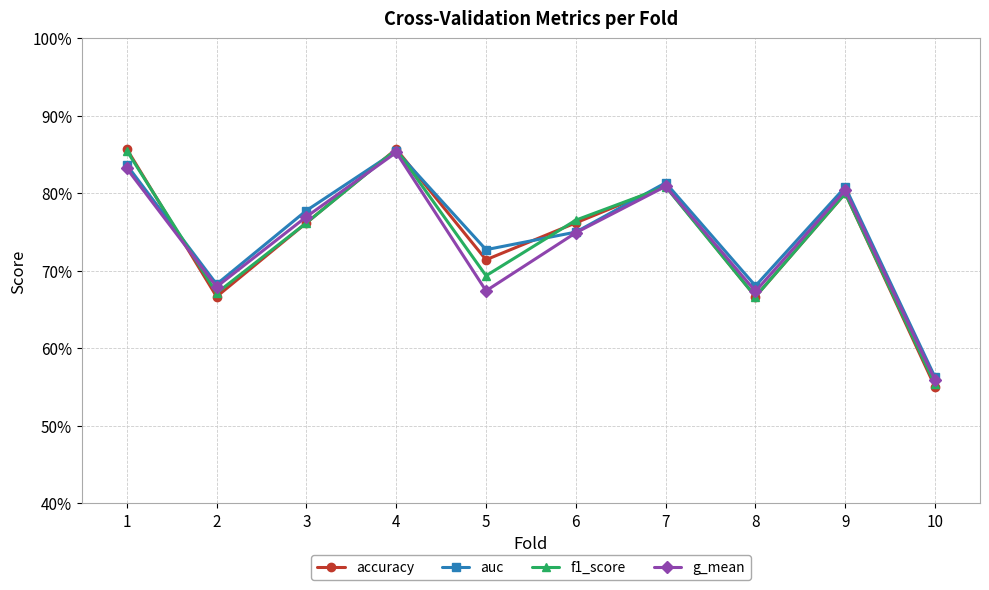

True or false: auc and accuracy intersect in this chart.

True